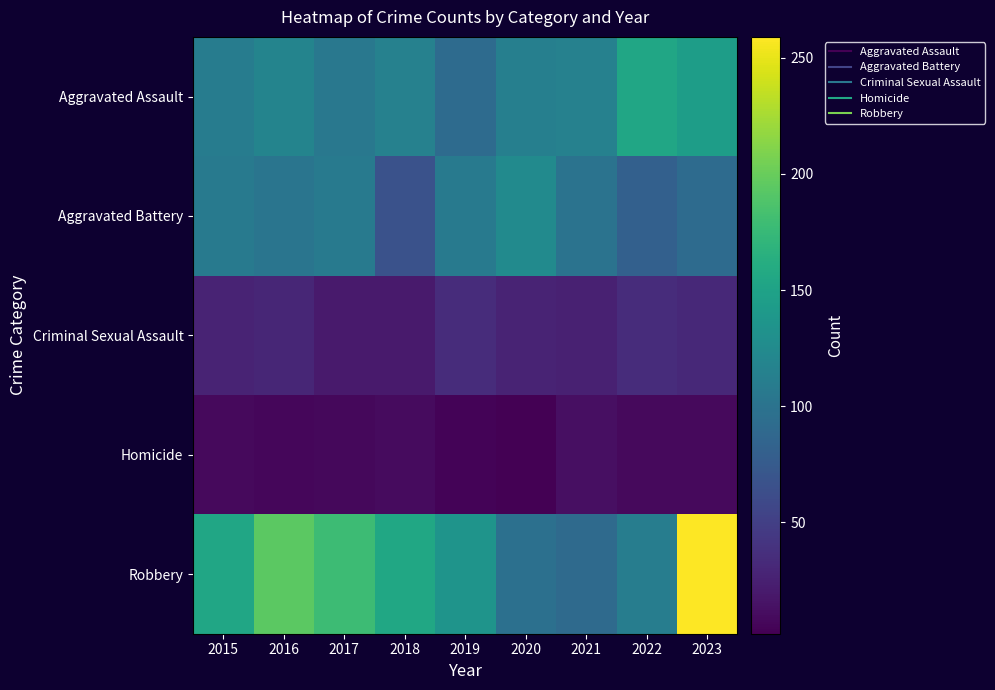

At which category is the sum across all series the highest?

2023